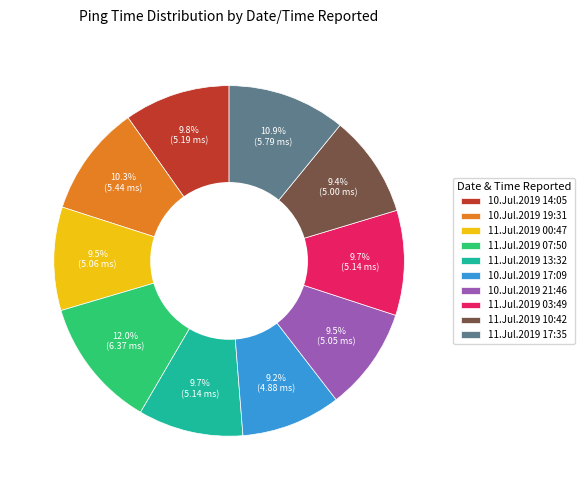

What is the largest slice in the pie chart?

11.Jul.2019 07:50